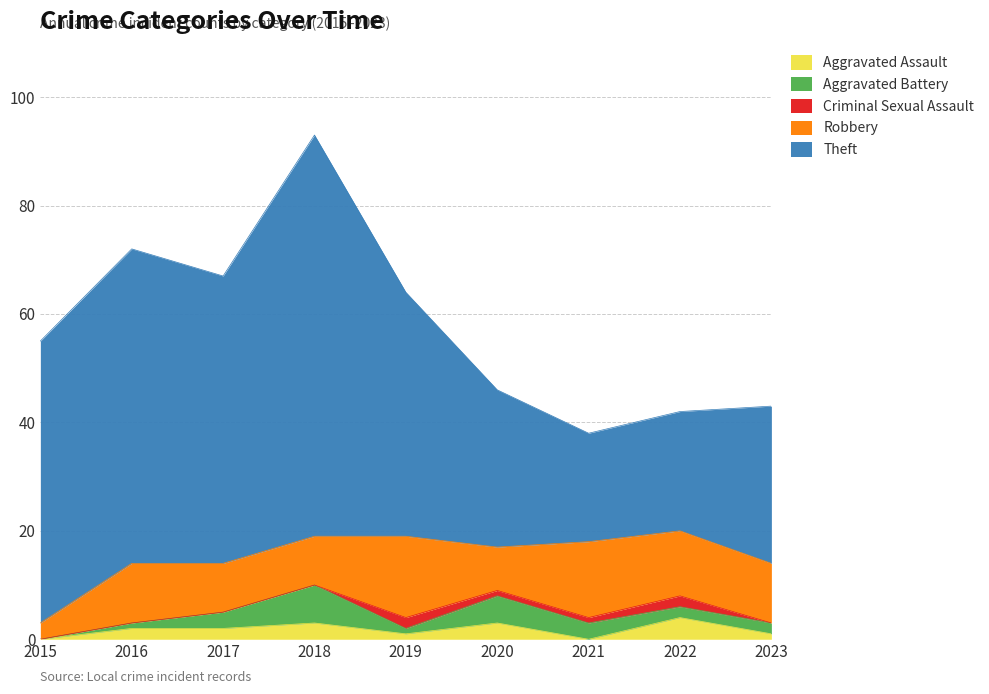

At which category is the sum across all series the highest?

2018